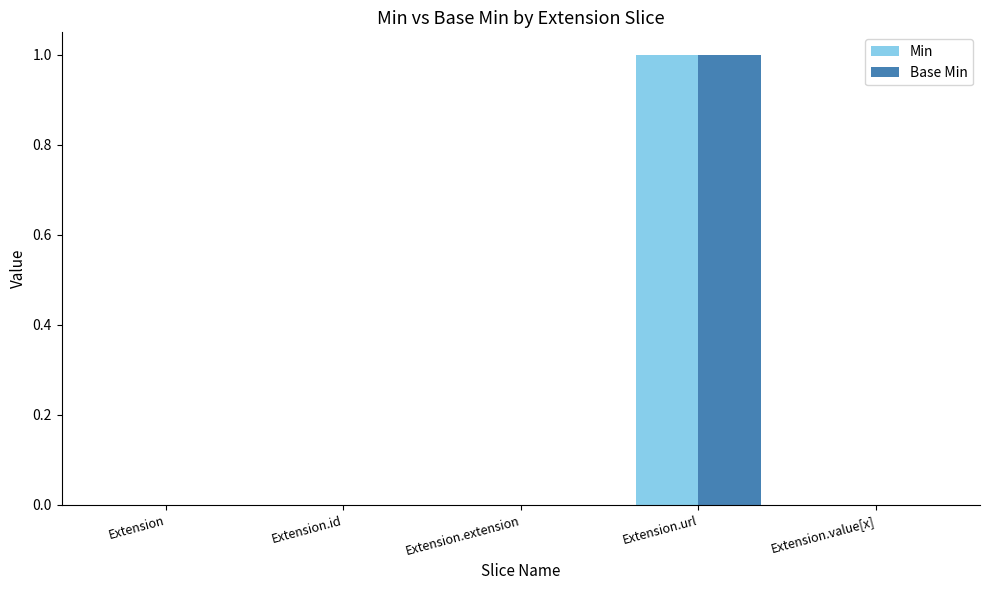

How many groups of bars are there?

5